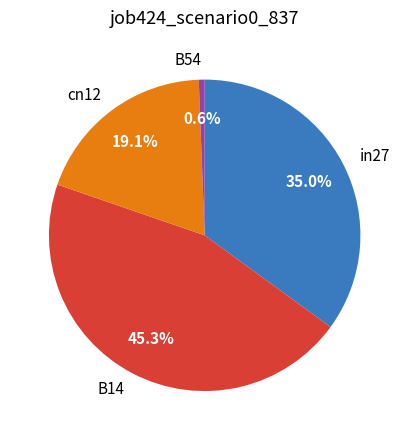

Combined, what portion of the pie is in27 and B14?

80.3%